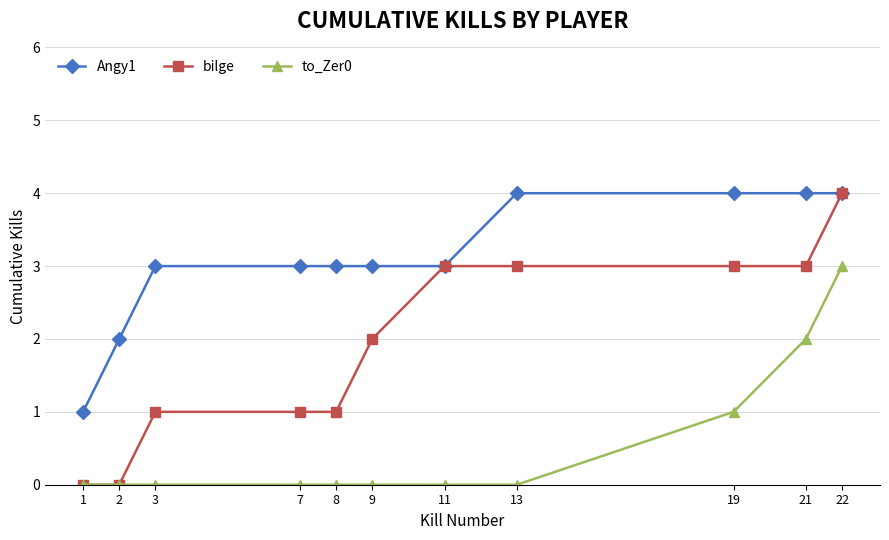

Rank the series by their average value, from highest to lowest.

Angy1, bilge, to_Zer0